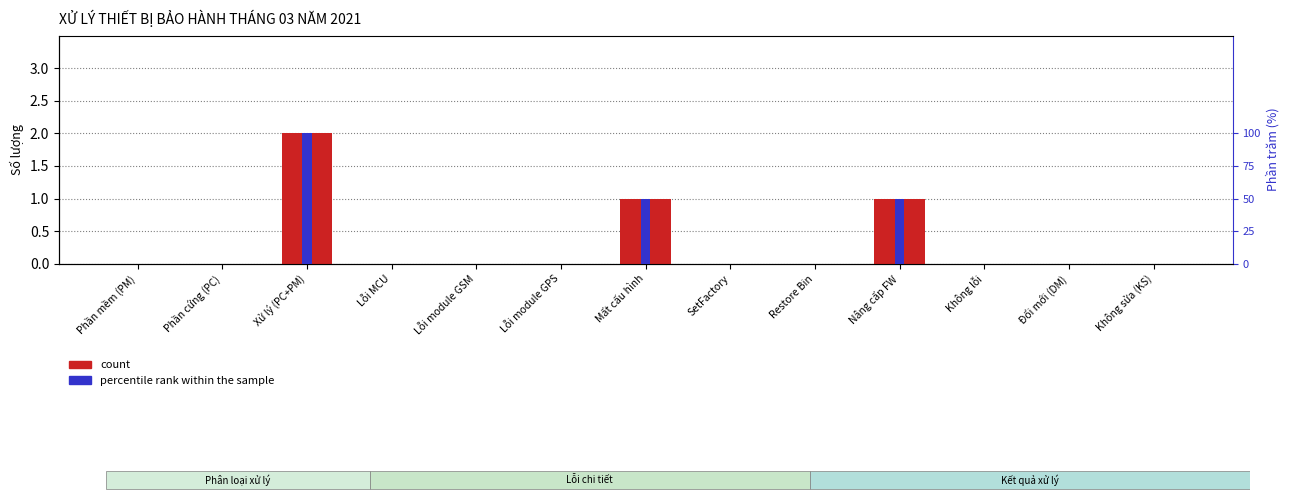

What is the difference between the maximum and second lowest values in the percentile rank within the sample series?

100